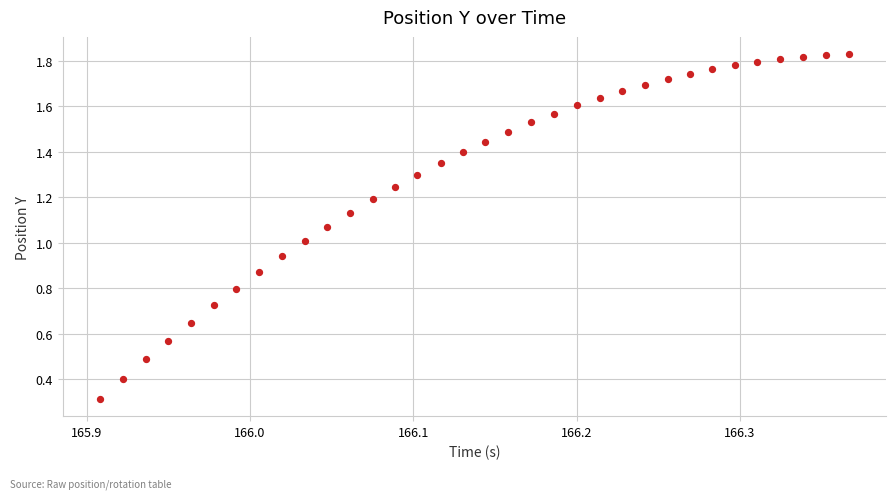

What is the range of X values (max minus min)?

0.5